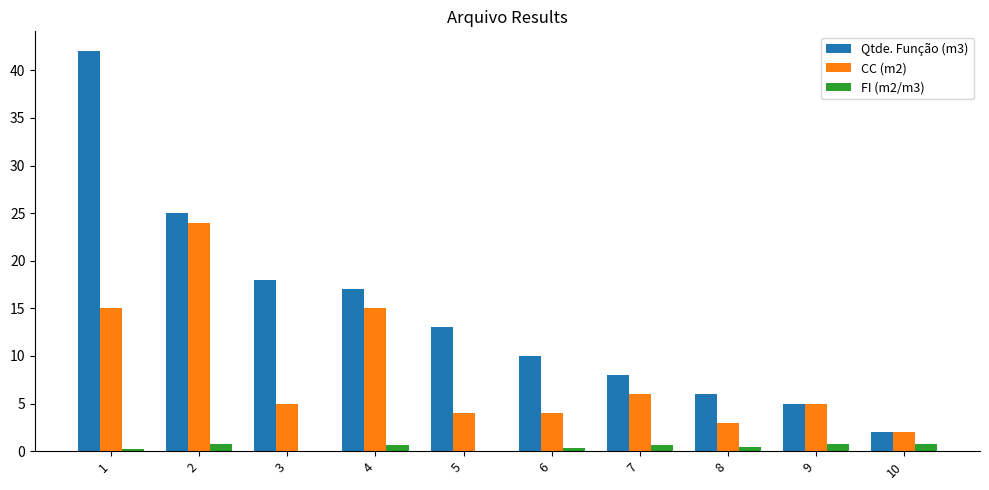

How many groups of bars are there?

10